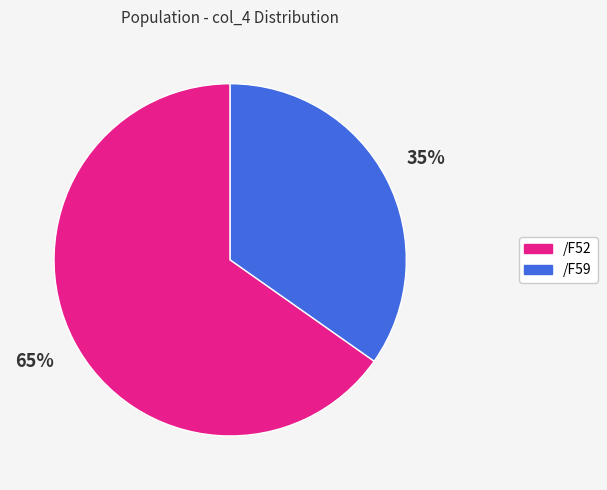

To the nearest percent, what is the difference between the /F59 and /F52 slice percentages?

30%